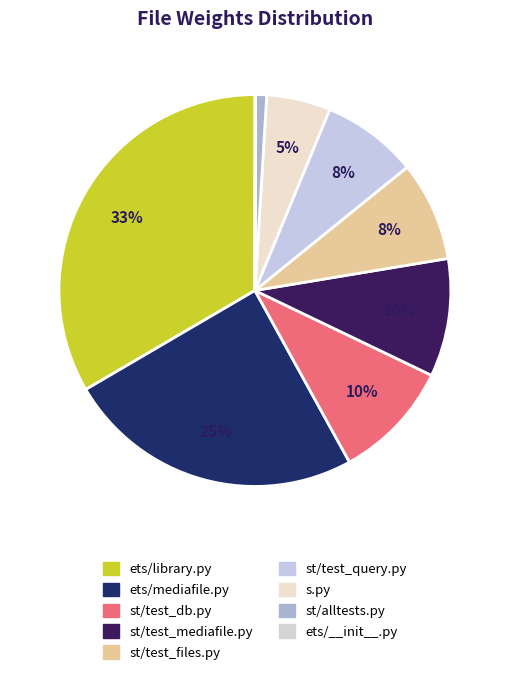

How many slices are in this pie chart?

9